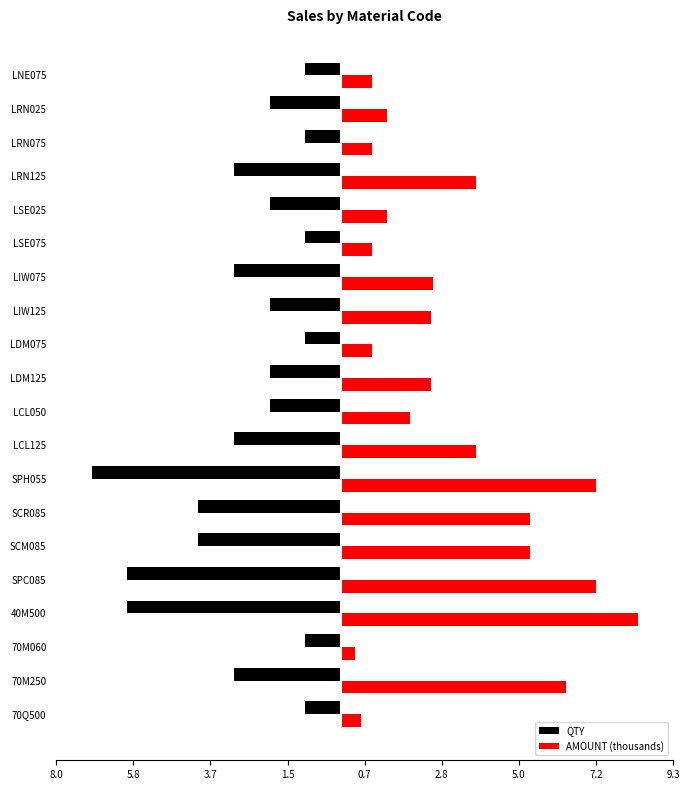

Reading left to right, transcribe all the data shown in this chart.

QTY: -1.0	-3.0	-1.0	-6.0	-6.0	-4.0	-4.0	-7.0	-3.0	-2.0	-2.0	-1.0	-2.0	-3.0	-1.0	-2.0	-3.0	-1.0	-2.0	-1.0
AMOUNT (thousands): 0.6	6.3	0.4	8.3	7.2	5.3	5.3	7.2	3.8	1.9	2.5	0.9	2.5	2.6	0.9	1.3	3.8	0.9	1.3	0.9